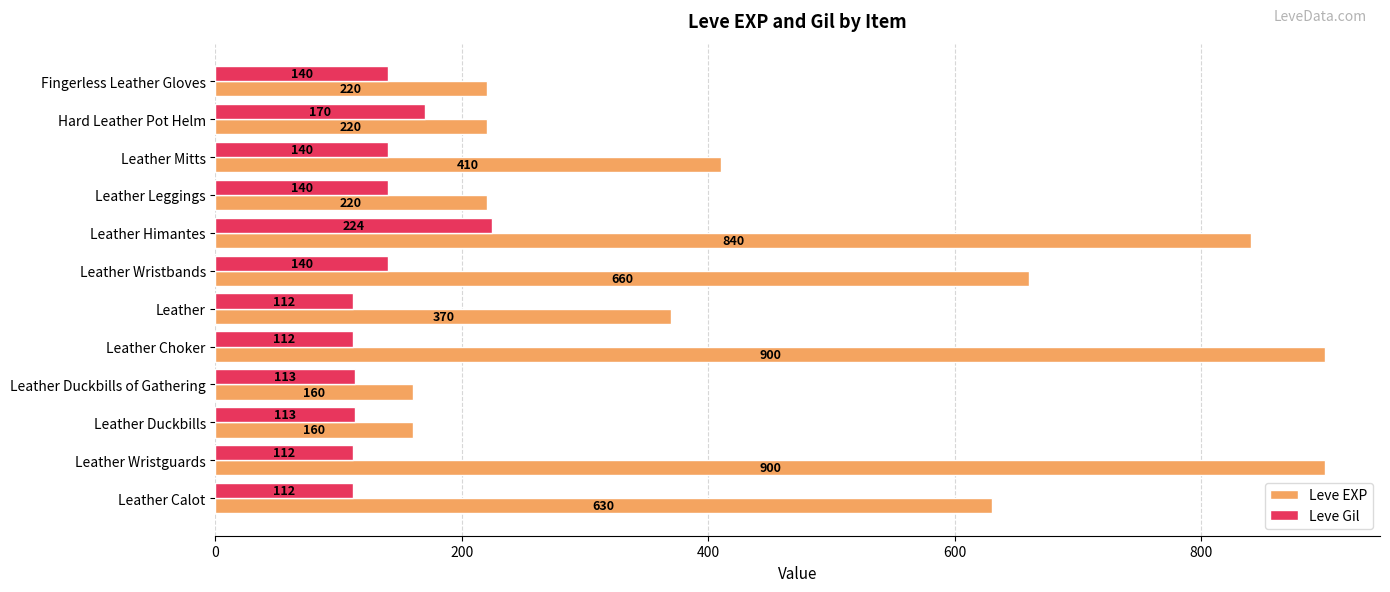

What is the sum of all Leve Gil values?

1628